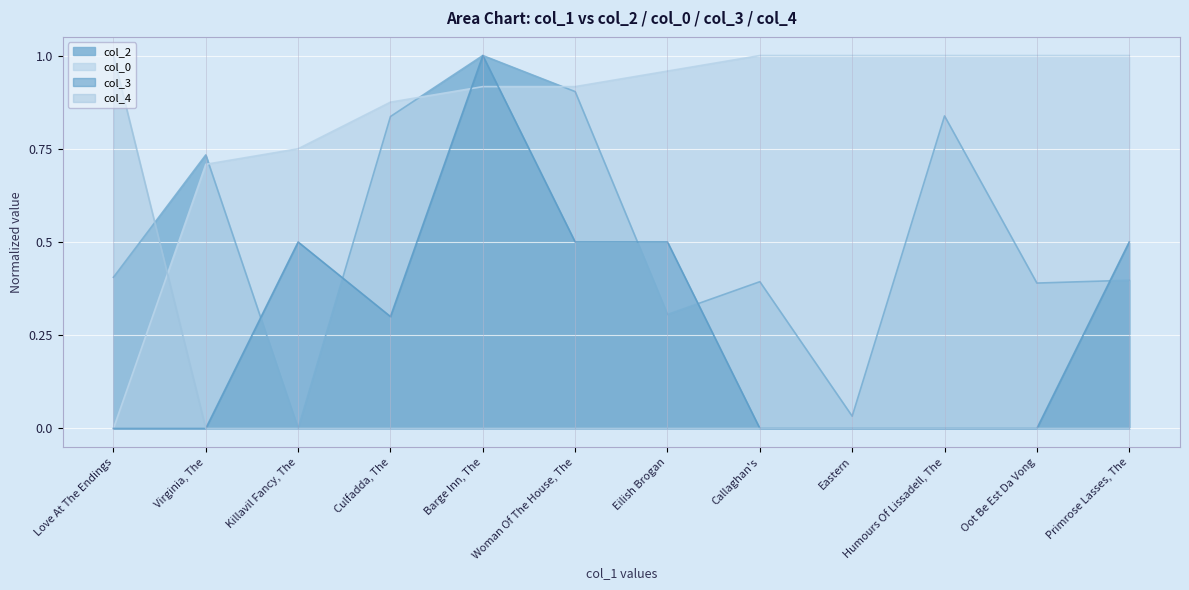

What is the difference between the maximum and minimum values in the col_0 series?

1.0